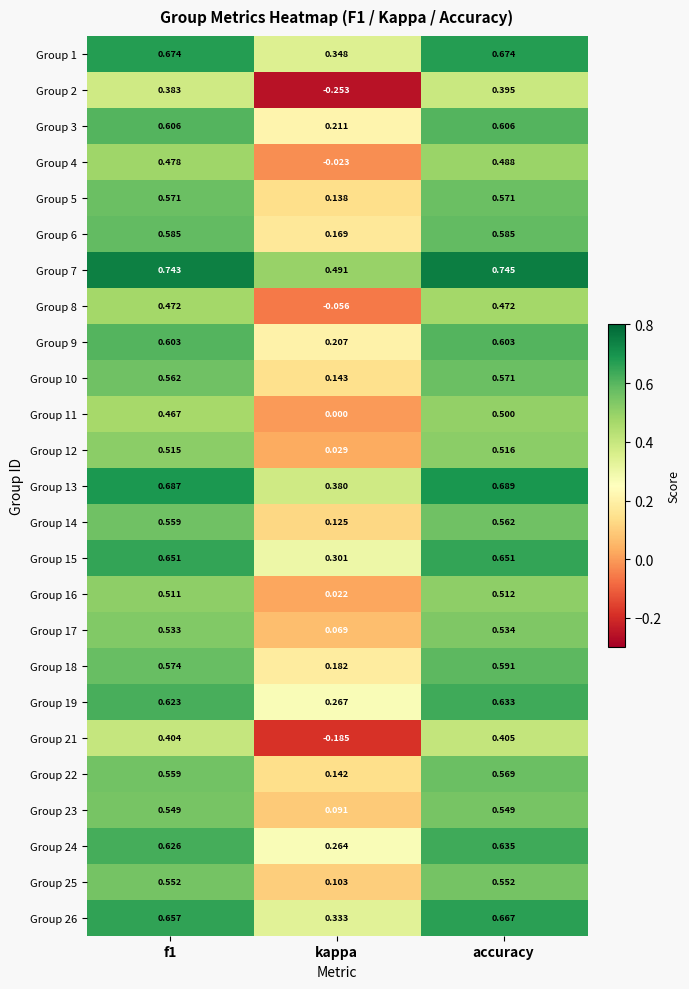

Which category has the lowest value in the Group 18 series?

kappa